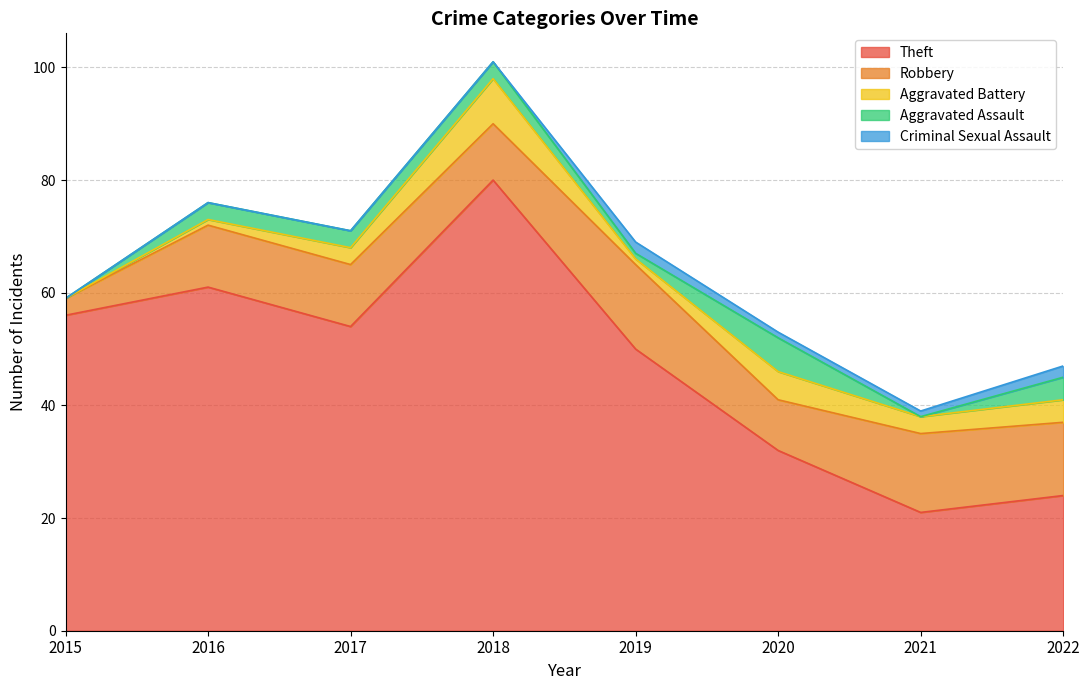

Rank the series by their maximum value, from highest to lowest.

Theft, Robbery, Aggravated Battery, Aggravated Assault, Criminal Sexual Assault